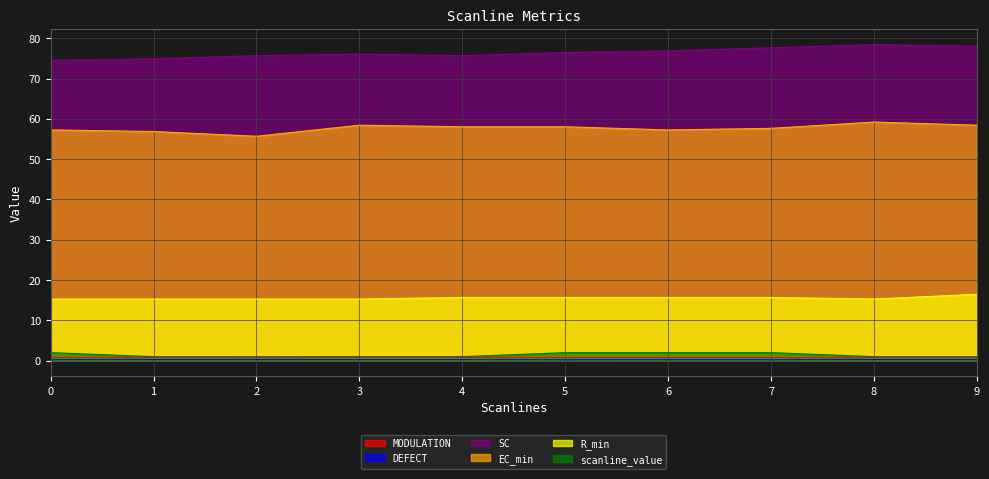

What is the smallest value displayed?

0.2